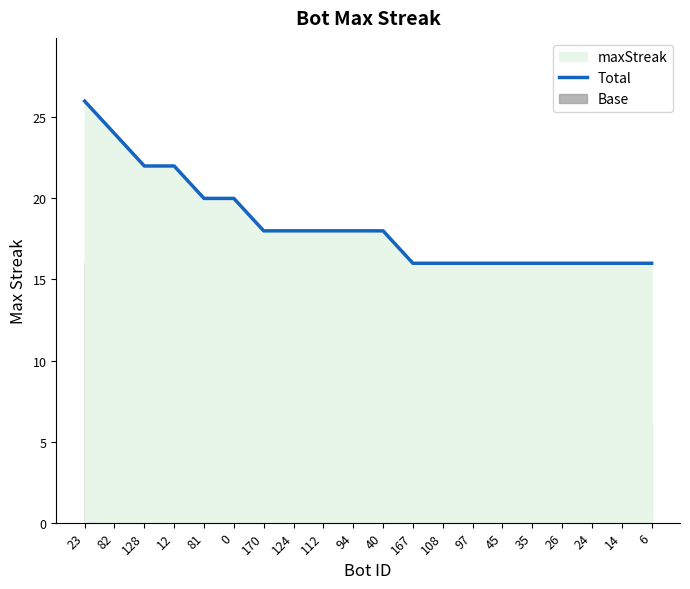

Which category has the lowest value across all series?

167